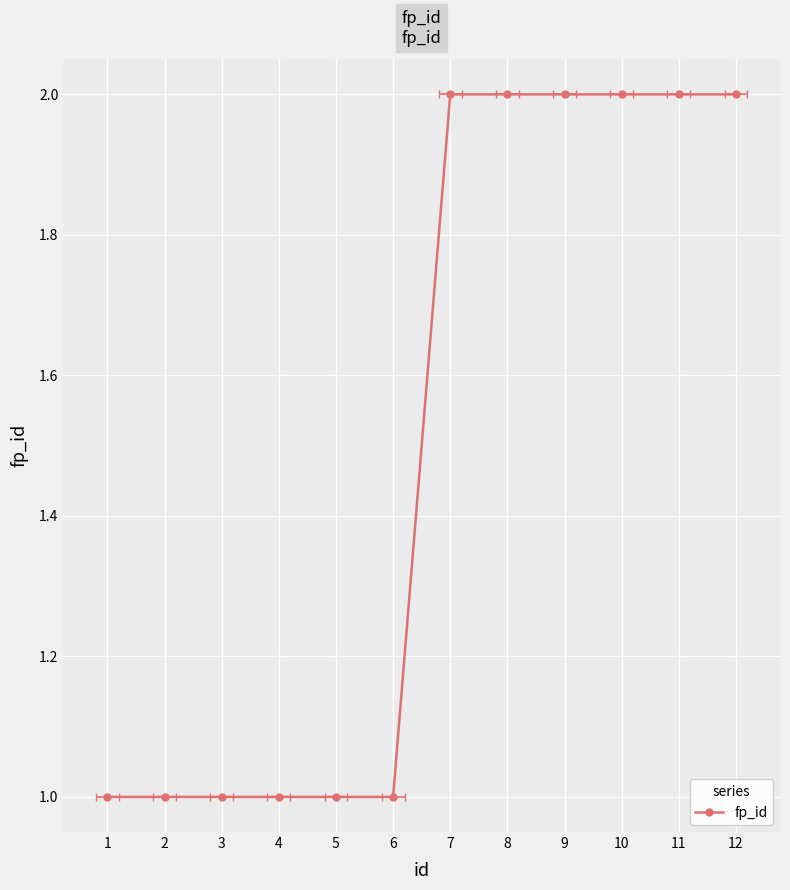

Reading right to left, transcribe all the data shown in this chart.

2	2	2	2	2	2	1	1	1	1	1	1